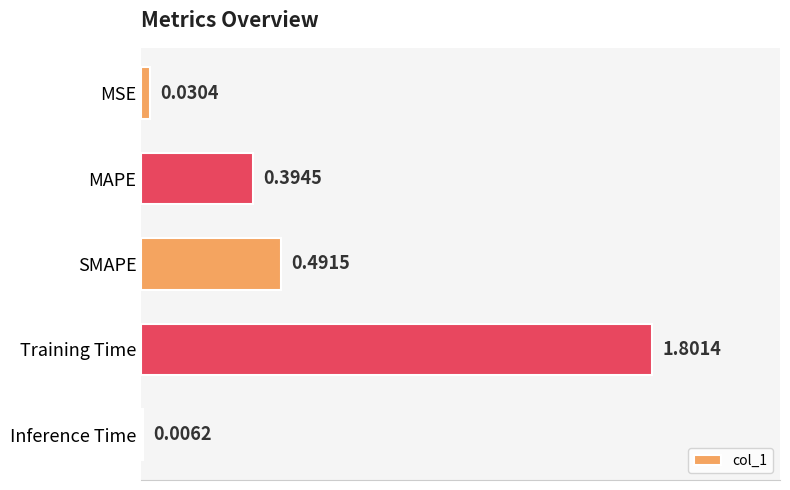

What is the sum of the values at Training Time and SMAPE?

2.3